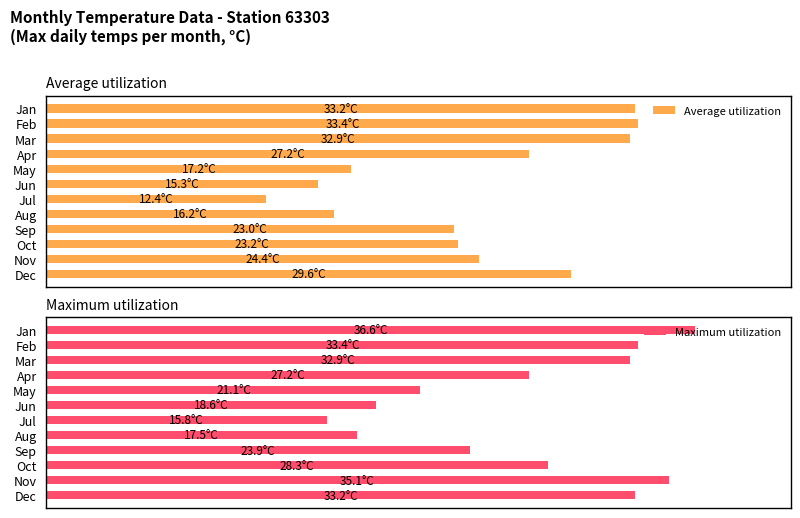

The Maximum utilization series shows 33.2 at 11. True or false?

True